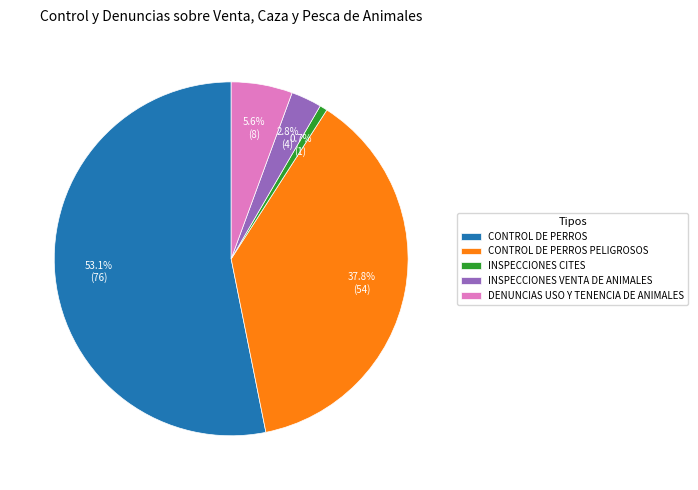

To the nearest percent, what is the average slice percentage?

20%